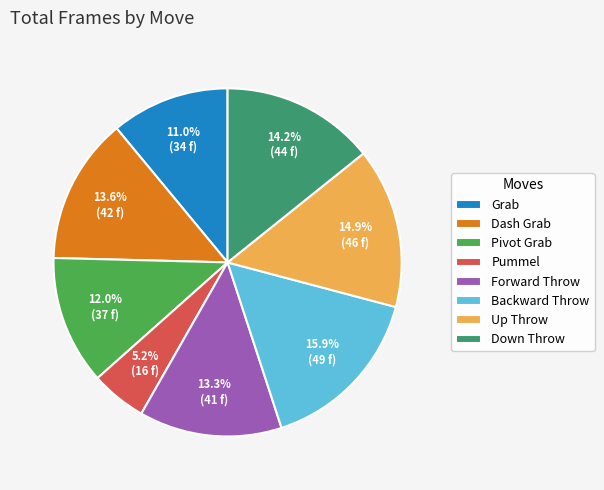

Which slice is the largest?

Backward Throw